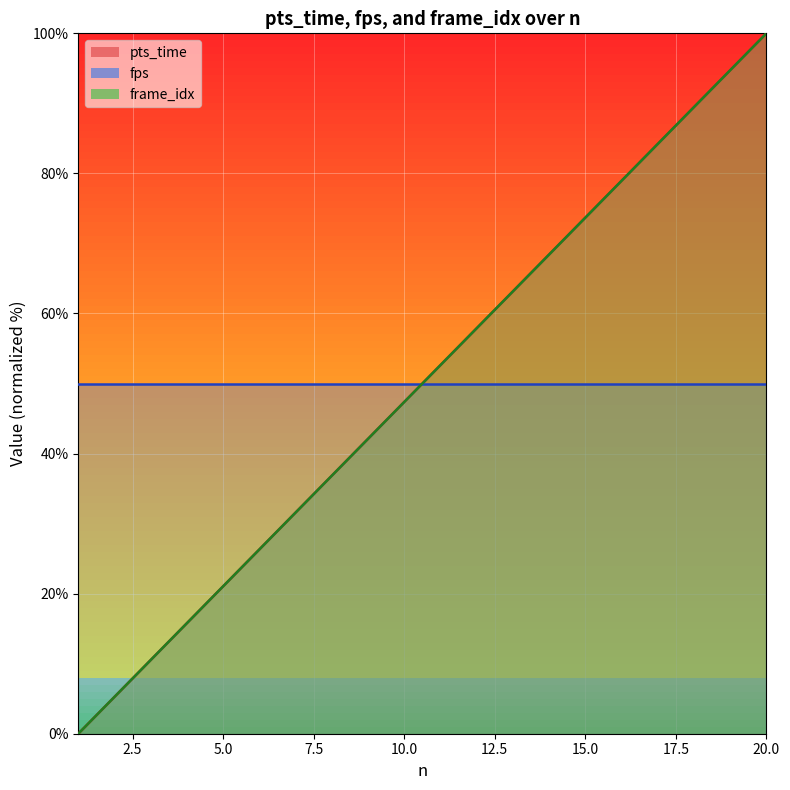

True or false: frame_idx has a value of 107.5 at 13.

False